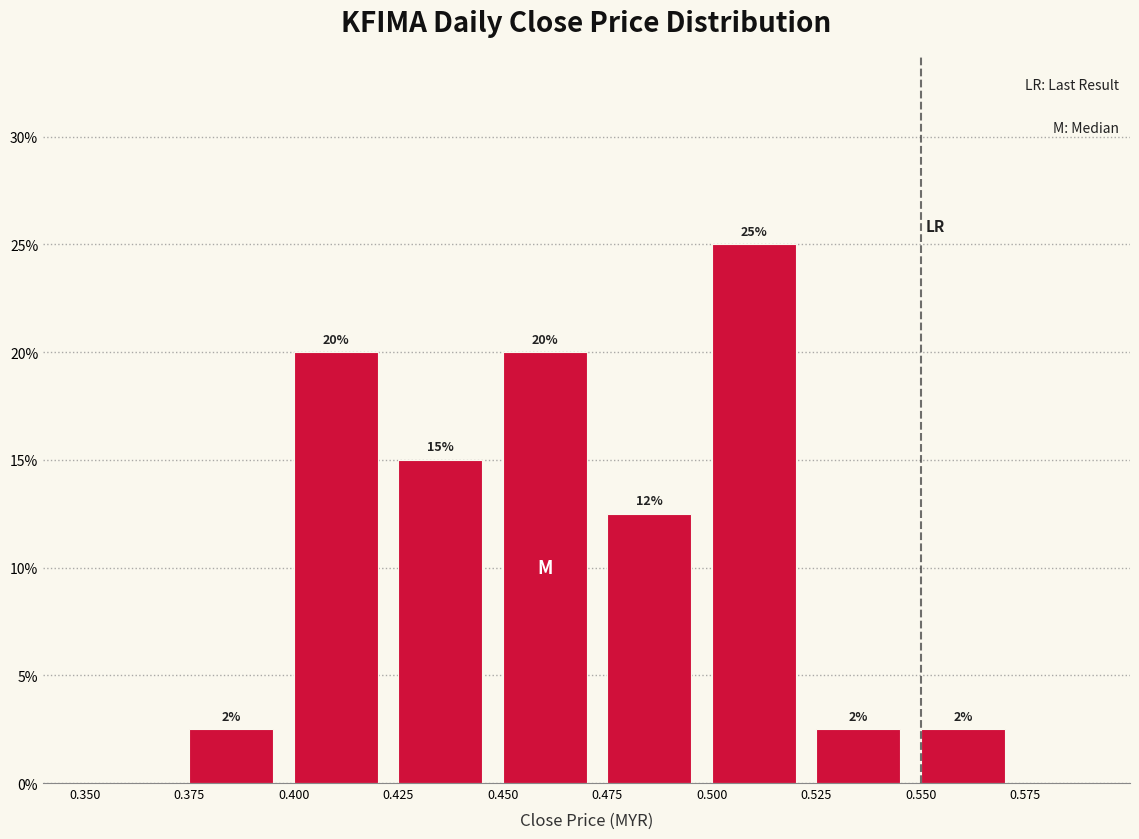

Which range on the x-axis has the tallest bar?

0.500 to 0.525